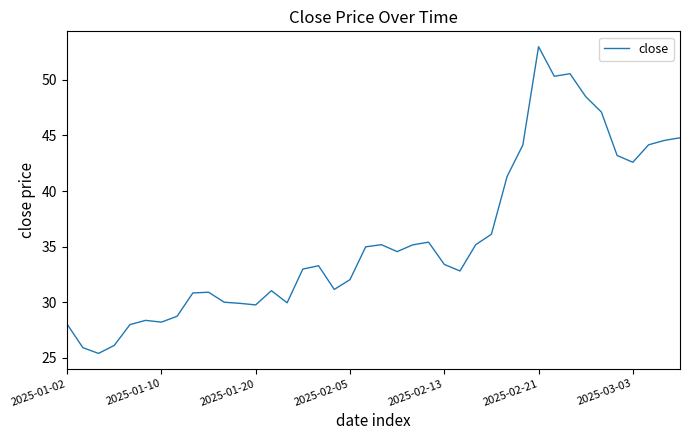

What is the smallest value displayed?

25.4